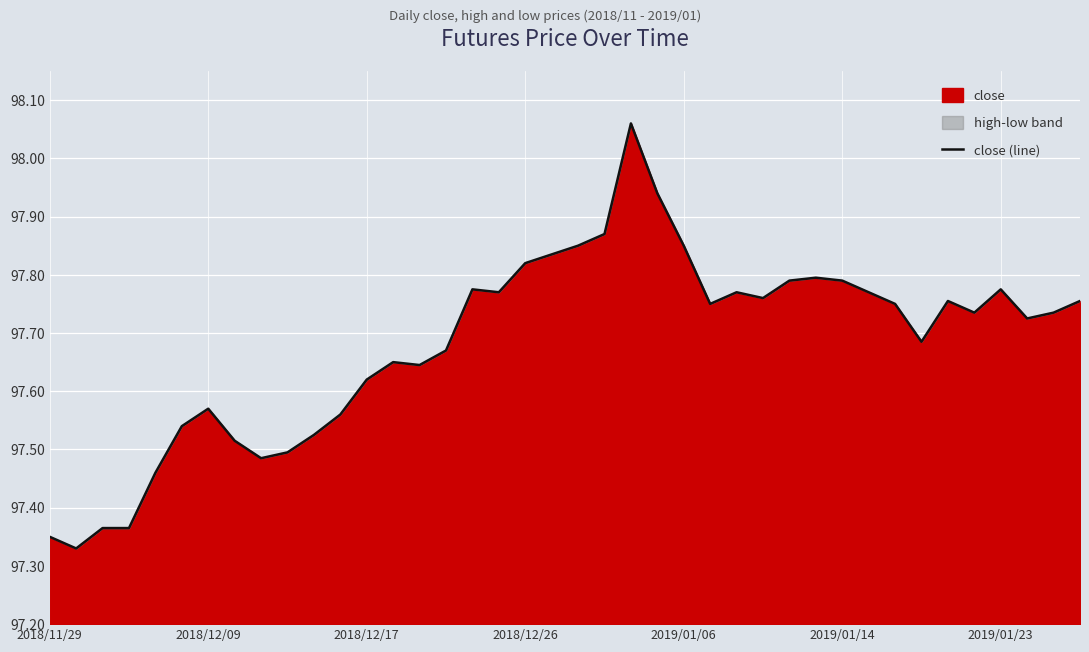

How many interior local peaks (higher than both neighbors) does the data have?

8